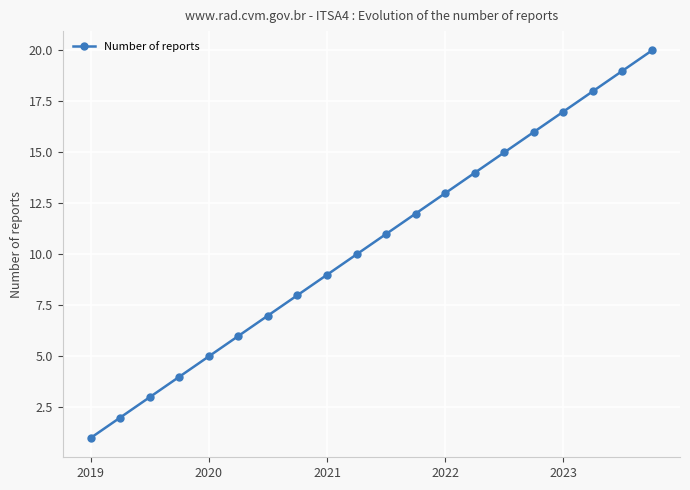

What is the greatest value displayed?

20